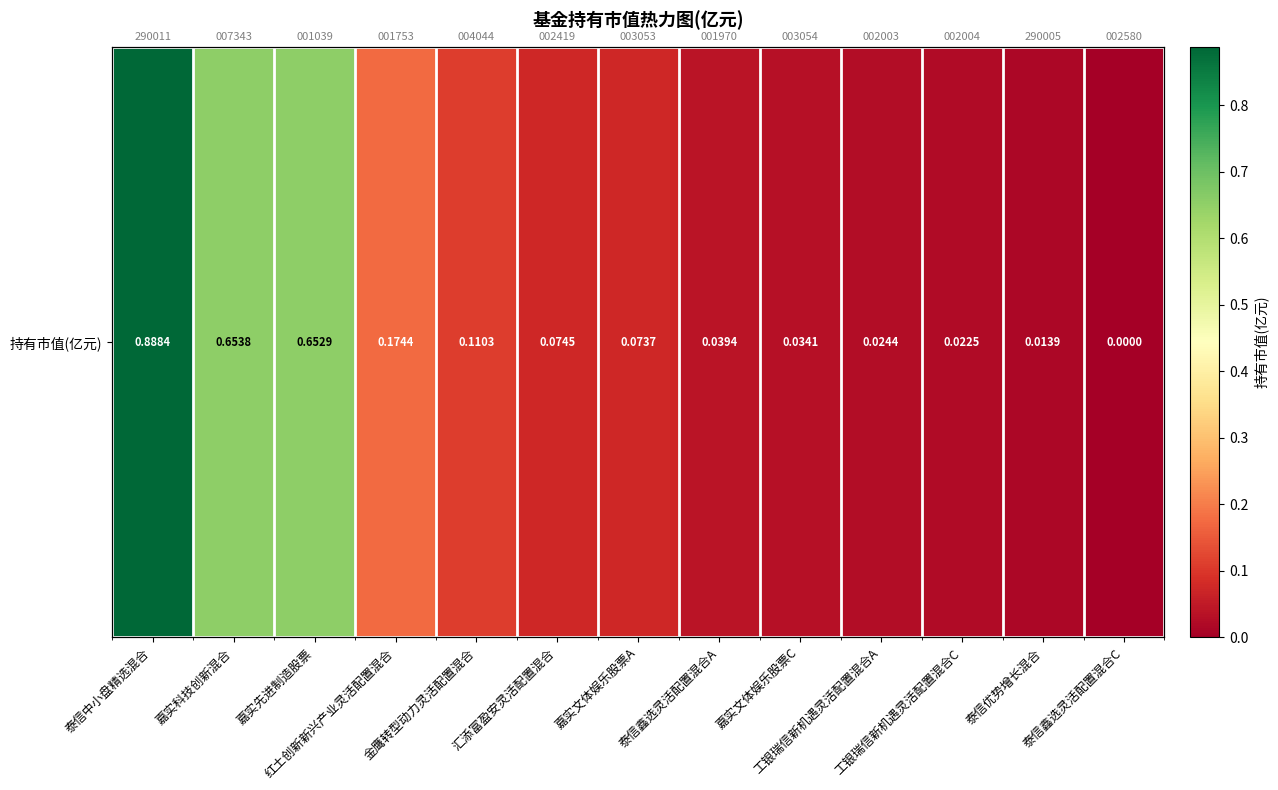

Reading left to right, transcribe all the data shown in this chart.

0.9	0.7	0.7	0.2	0.1	0.1	0.1	0.0	0.0	0.0	0.0	0.0	0.0